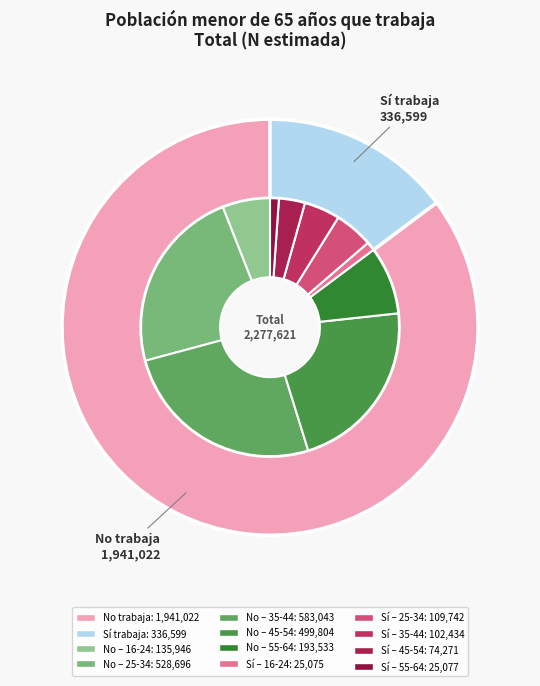

Which category has the smallest portion of the pie?

16-24